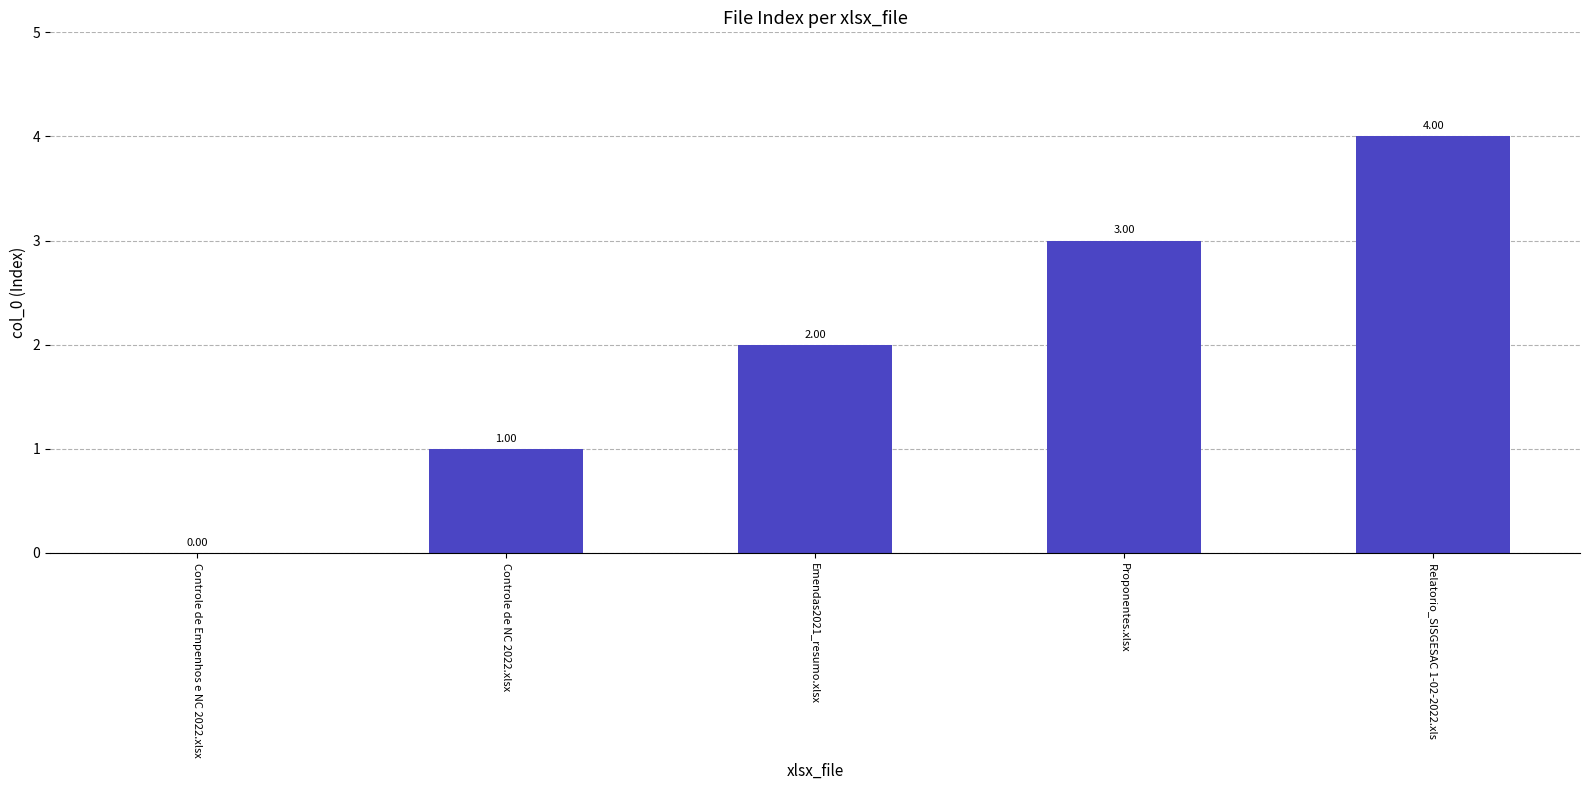

The chart shows a value of 3 at Proponentes.xlsx. True or false?

True